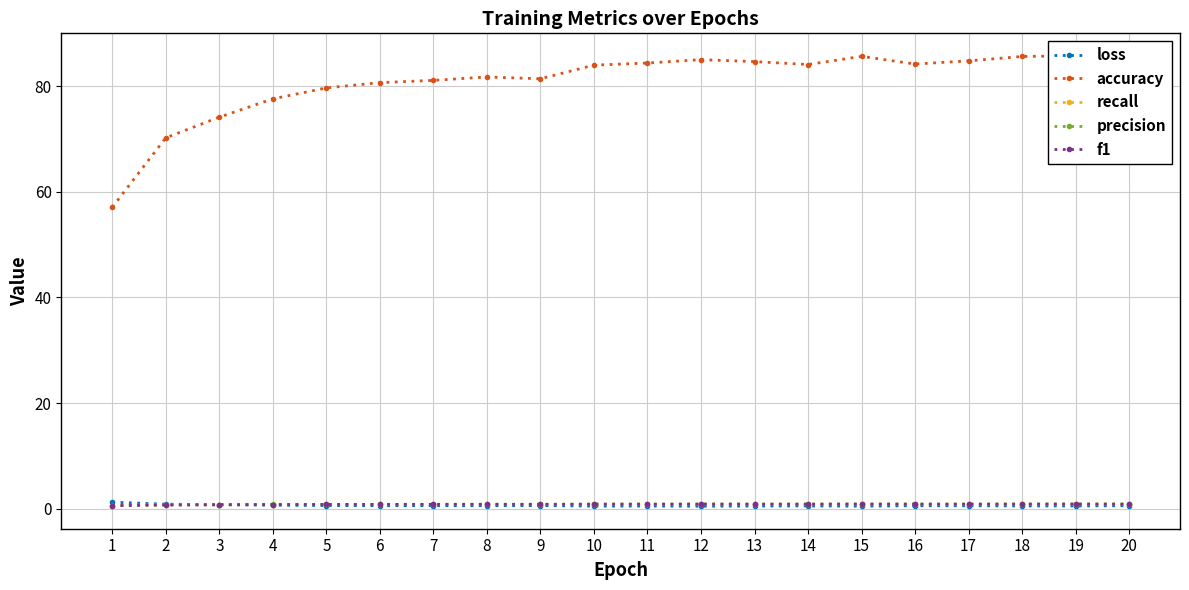

What is the spread (max minus min) of values at 7?

80.5